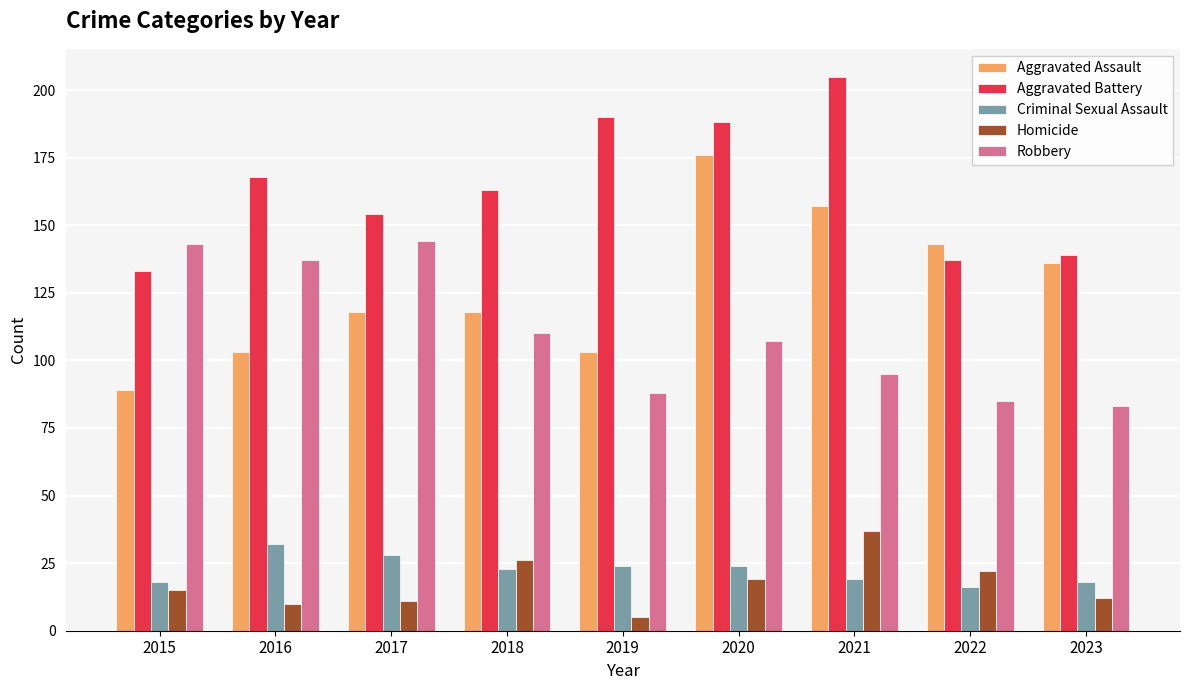

What is the value of the Homicide bar at the 2nd from the left?

10